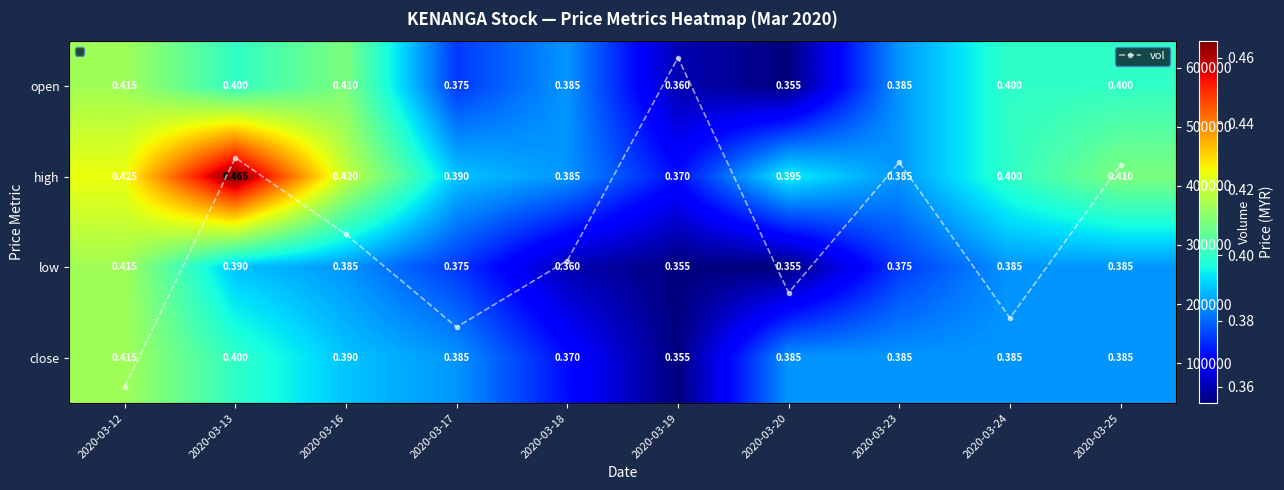

In vol, how many points are higher than both neighbors (excluding endpoints)?

3